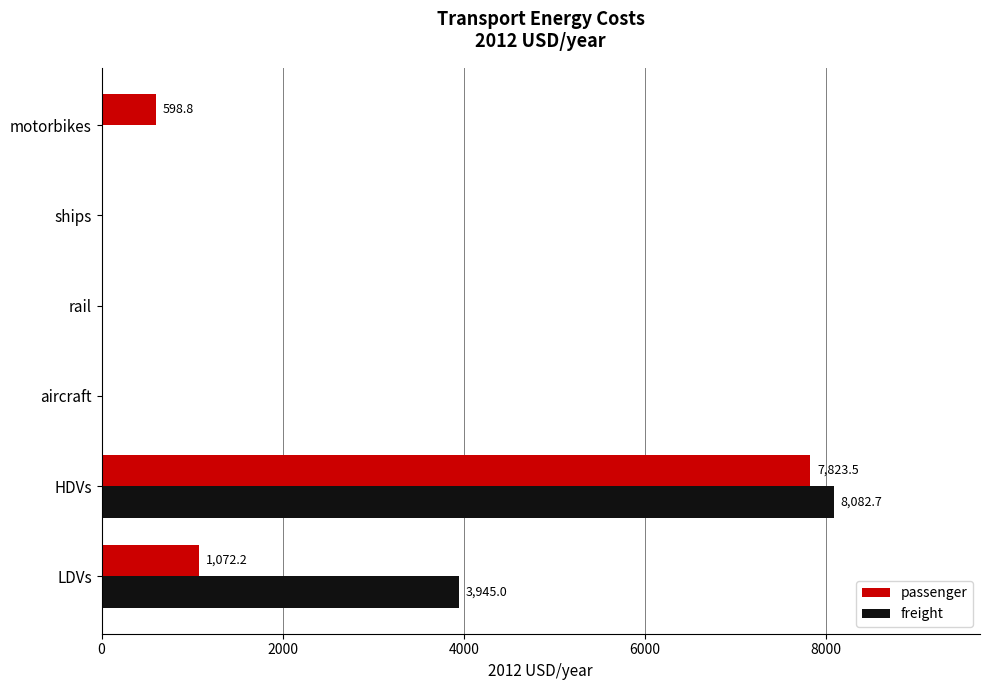

True or false: freight has a value of 8082.7 at HDVs.

True